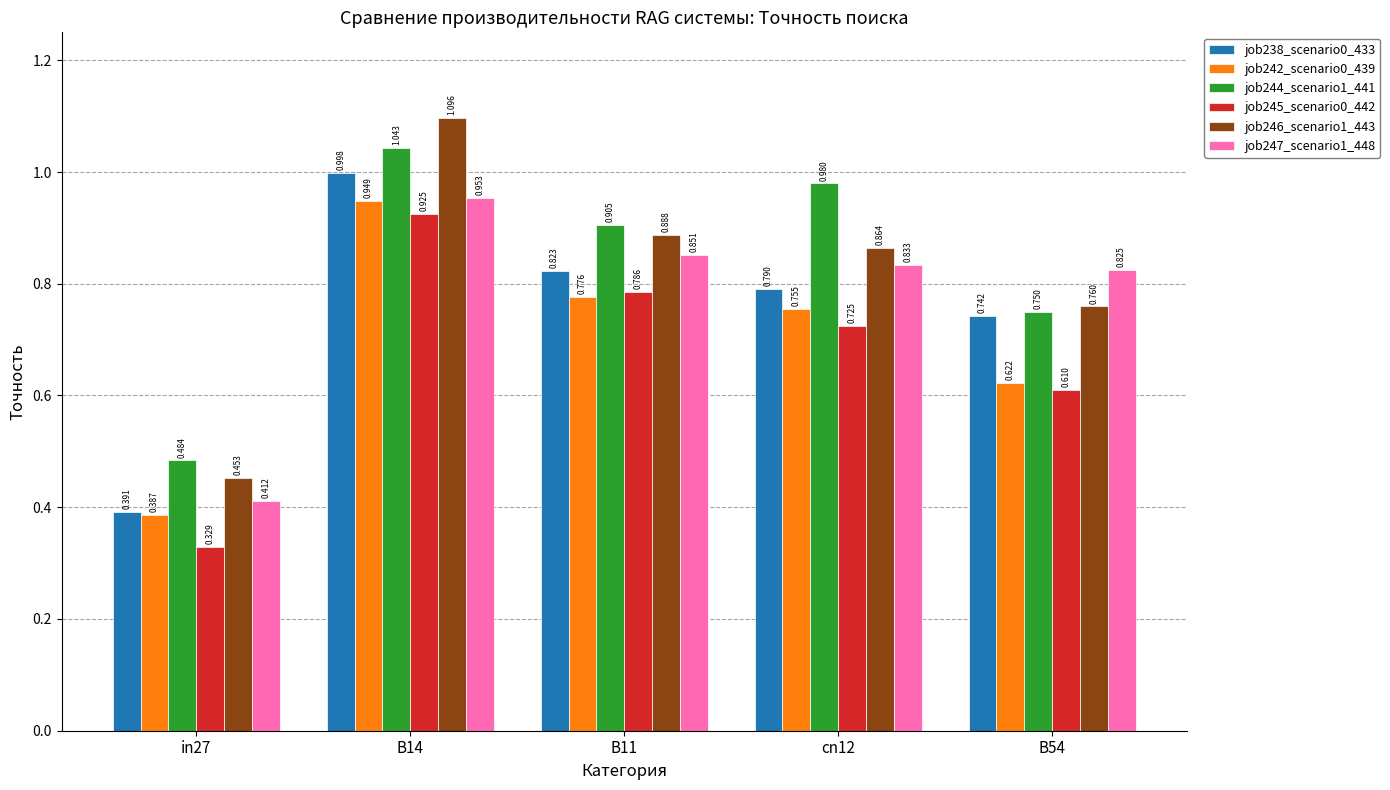

Is the value of job246_scenario1_443 at cn12 greater than the value of job247_scenario1_448 at B11?

Yes